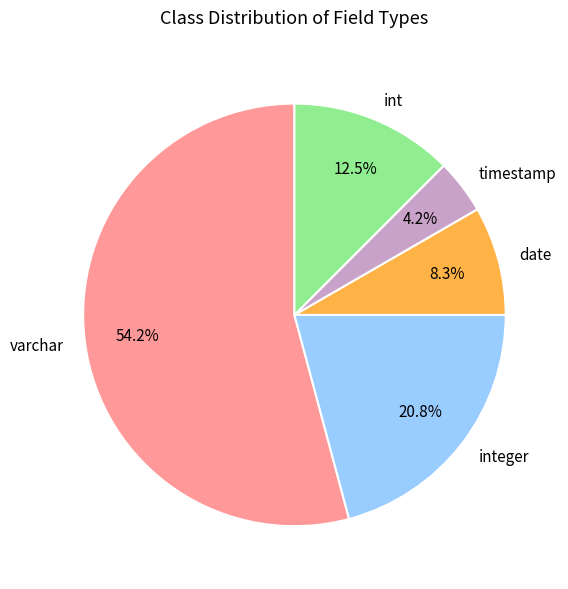

To the nearest percent, what portion does varchar represent?

54%